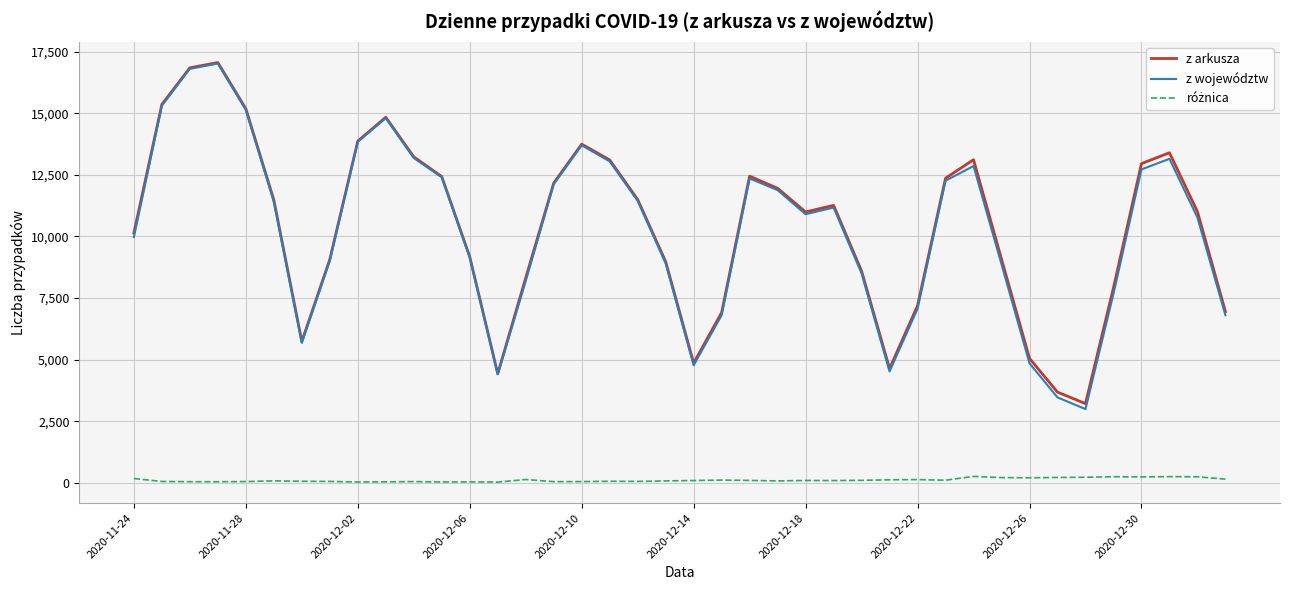

Which series has the widest spread of values?

z województw